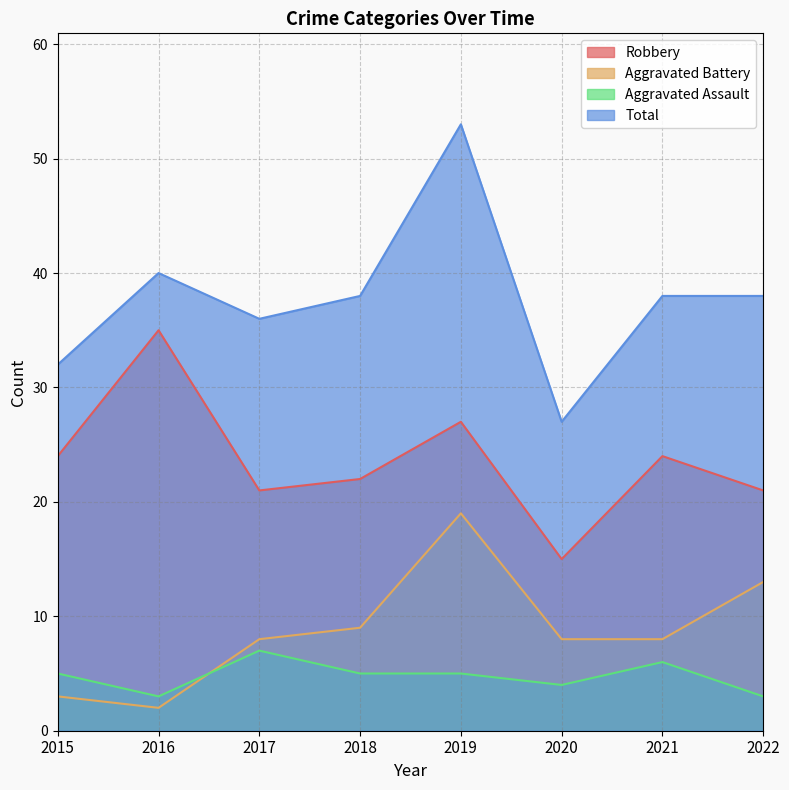

At how many categories does at least one series exceed 20?

8